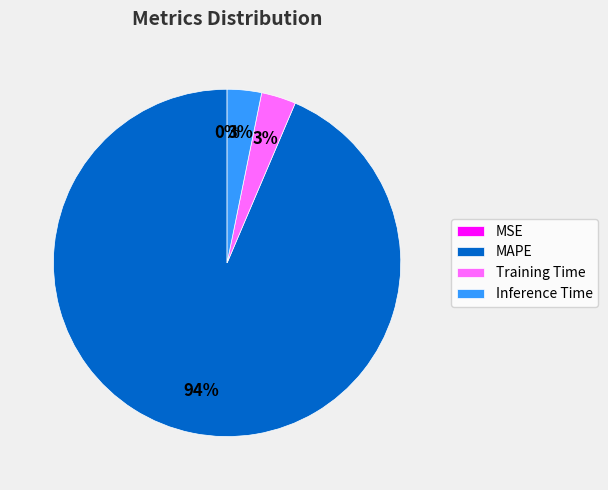

Is there any slice that represents more than half of the pie?

Yes